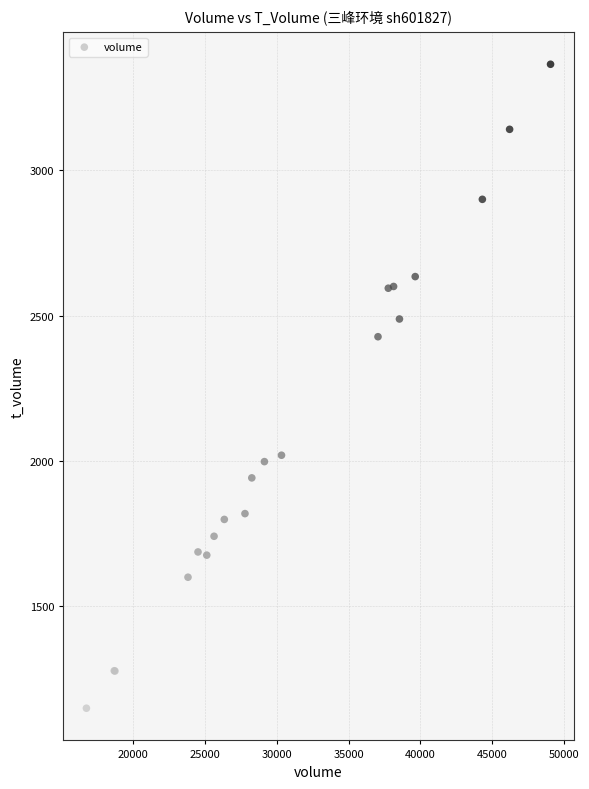

What Y value in the scatter plot is closest to 2256?

2427